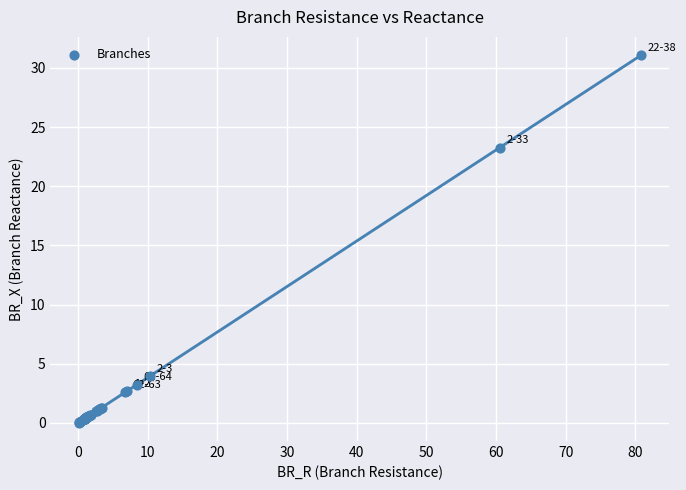

What Y value in the scatter plot is closest to 15?

23.3